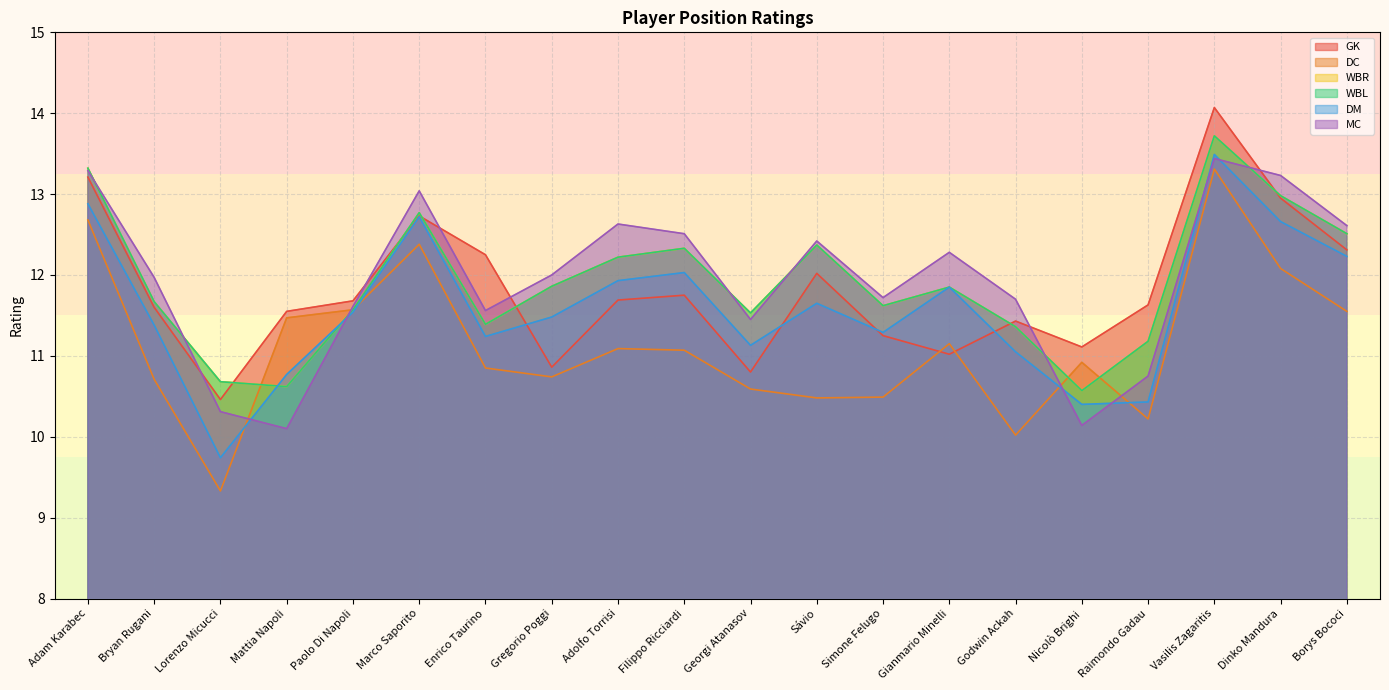

At which label does GK reach its peak?

Vasilis Zagaritis